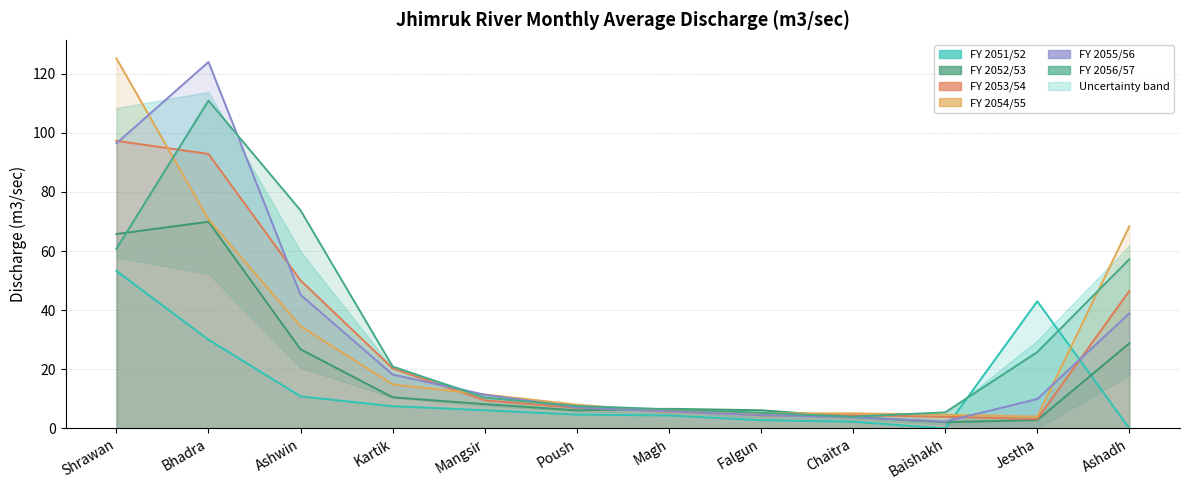

Between Shrawan and Ashwin, which series saw the biggest shift?

FY 2054/55